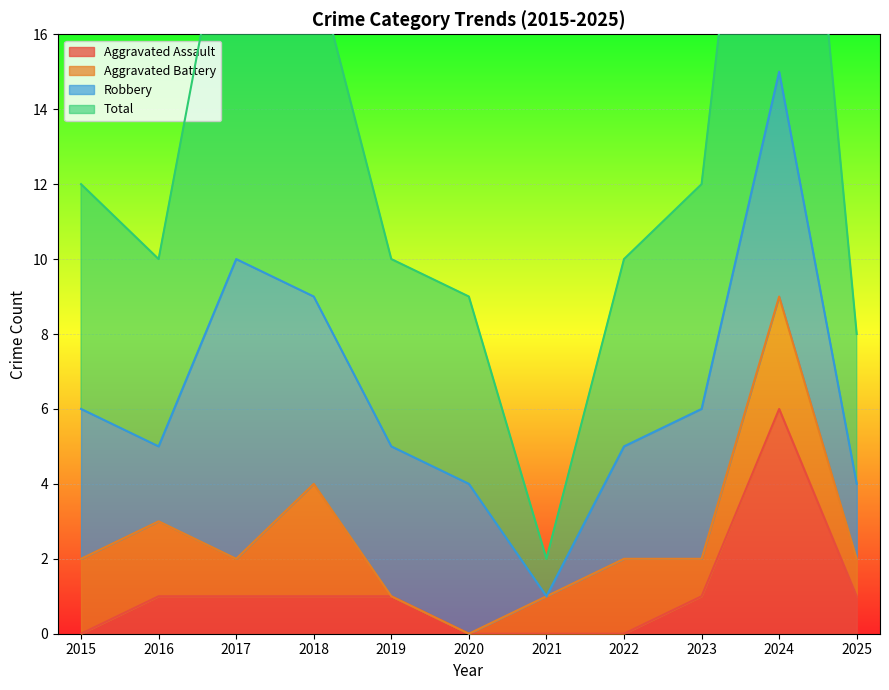

Which series has the largest range (max minus min)?

Total